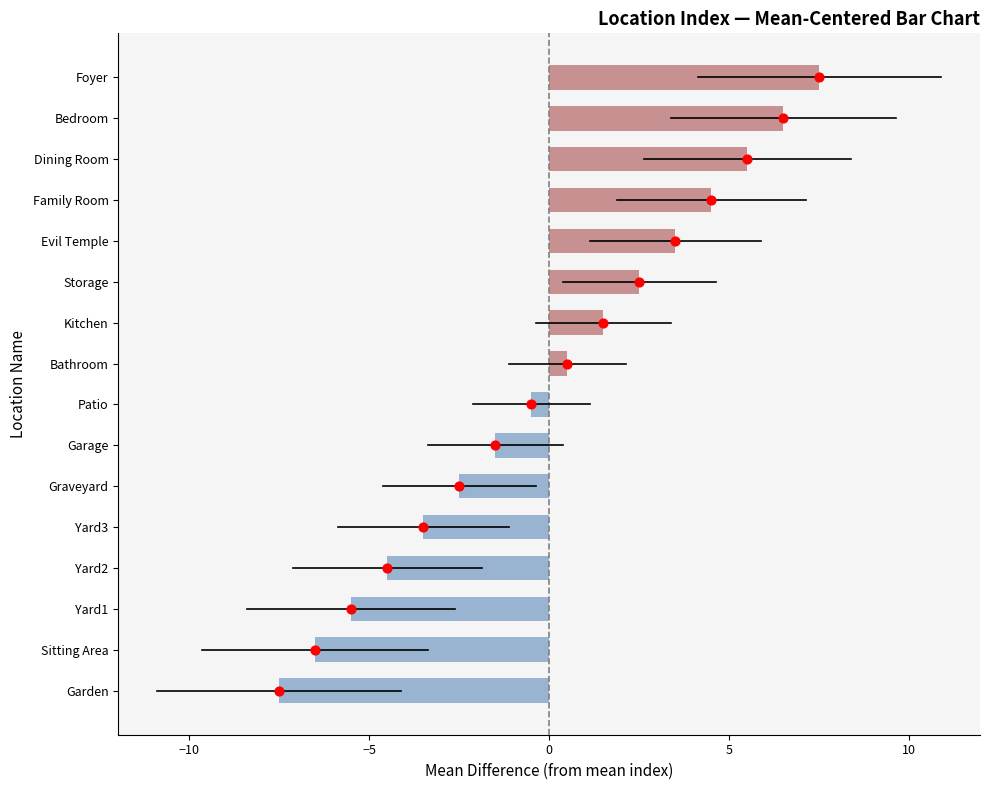

What is the ratio of the value at Dining Room to the value at Bedroom?

0.8